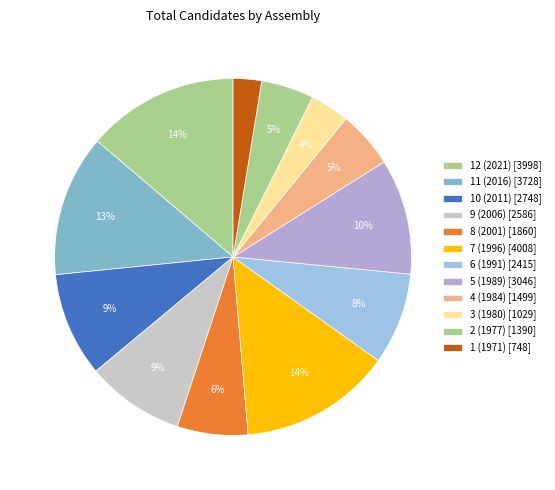

Does 7 (1996) represent more than half of the total?

No